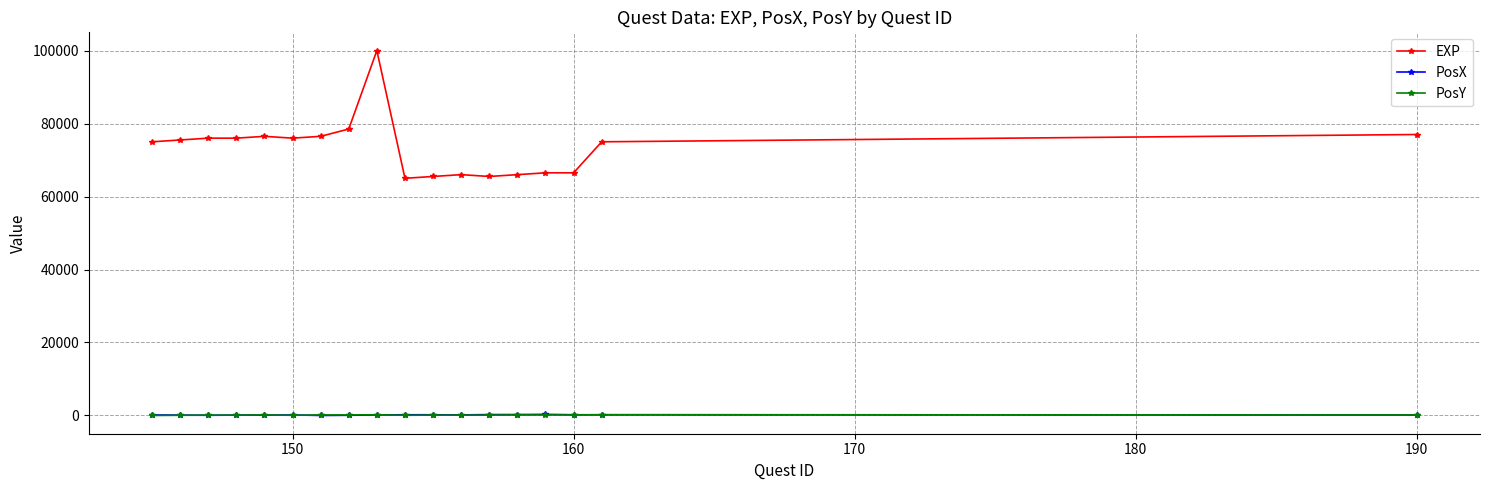

Which series has the widest spread of values?

EXP